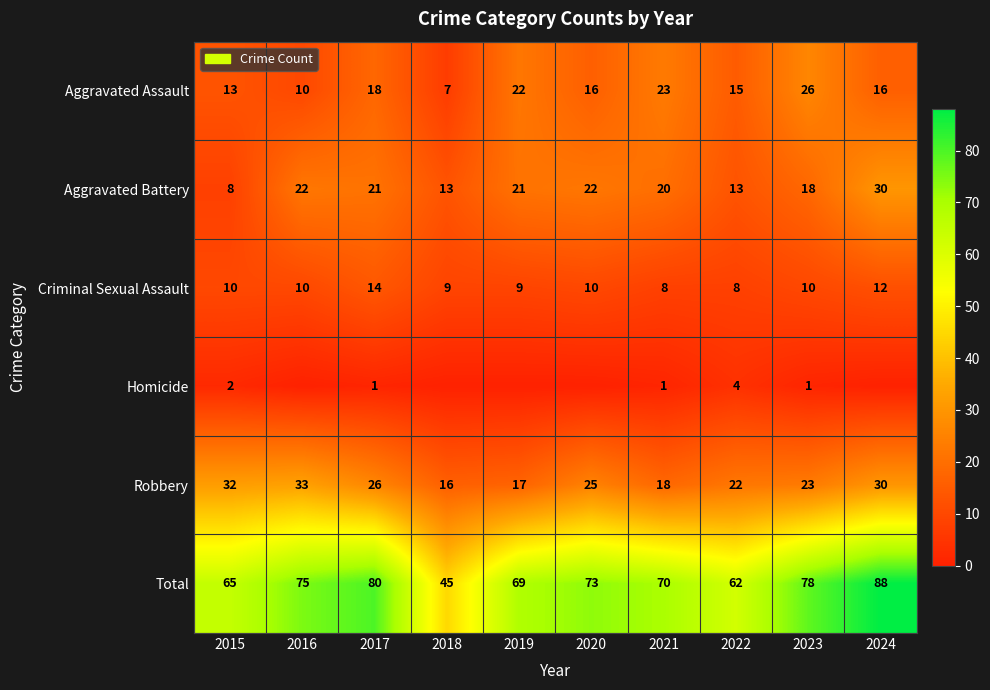

The Total series shows 62 at 2022. True or false?

True